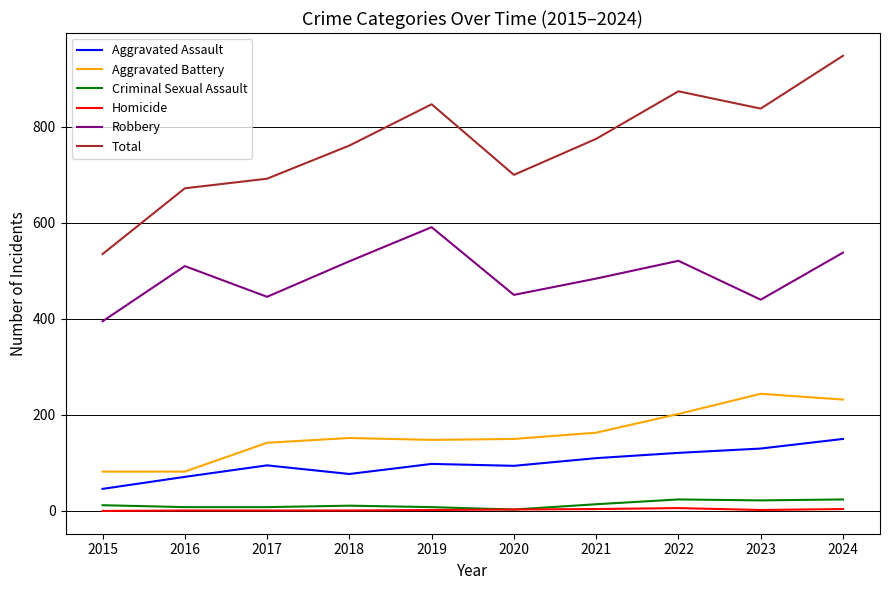

What is the total value across all series at 2015?

1070